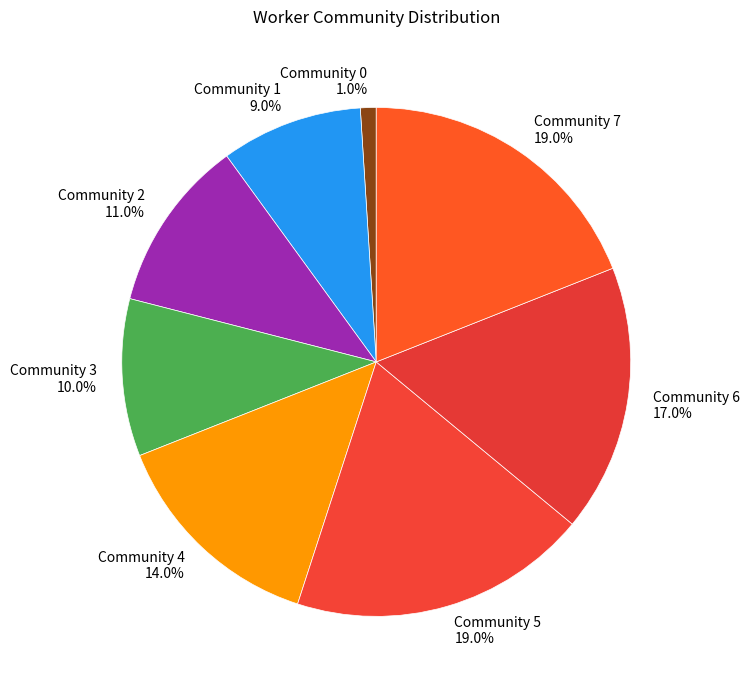

To the nearest percent, what is the difference between the Community 3 and Community 5 slice percentages?

9%